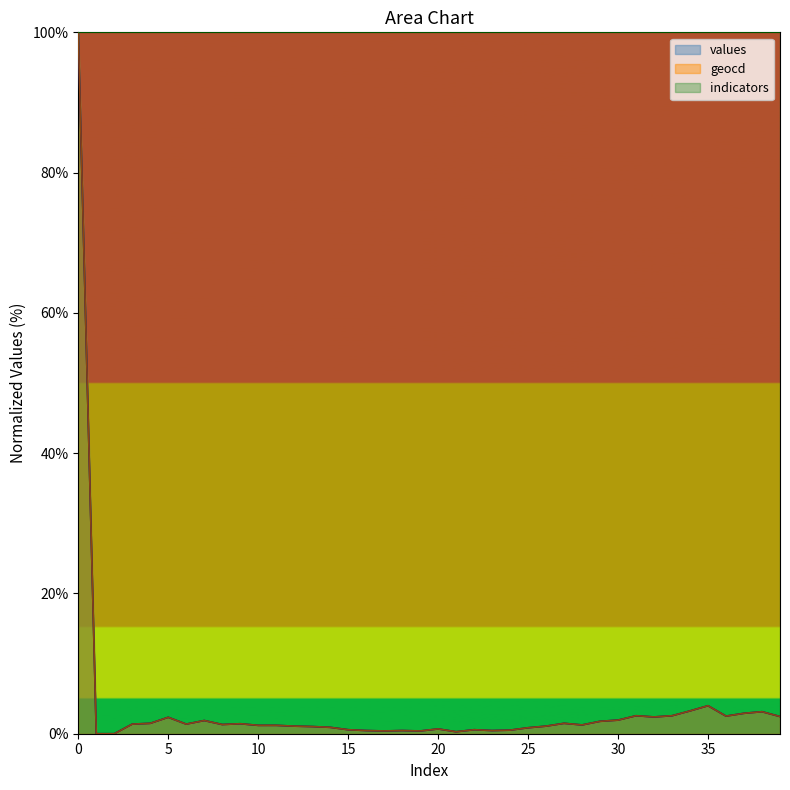

What is the highest value of the values series?

100.0